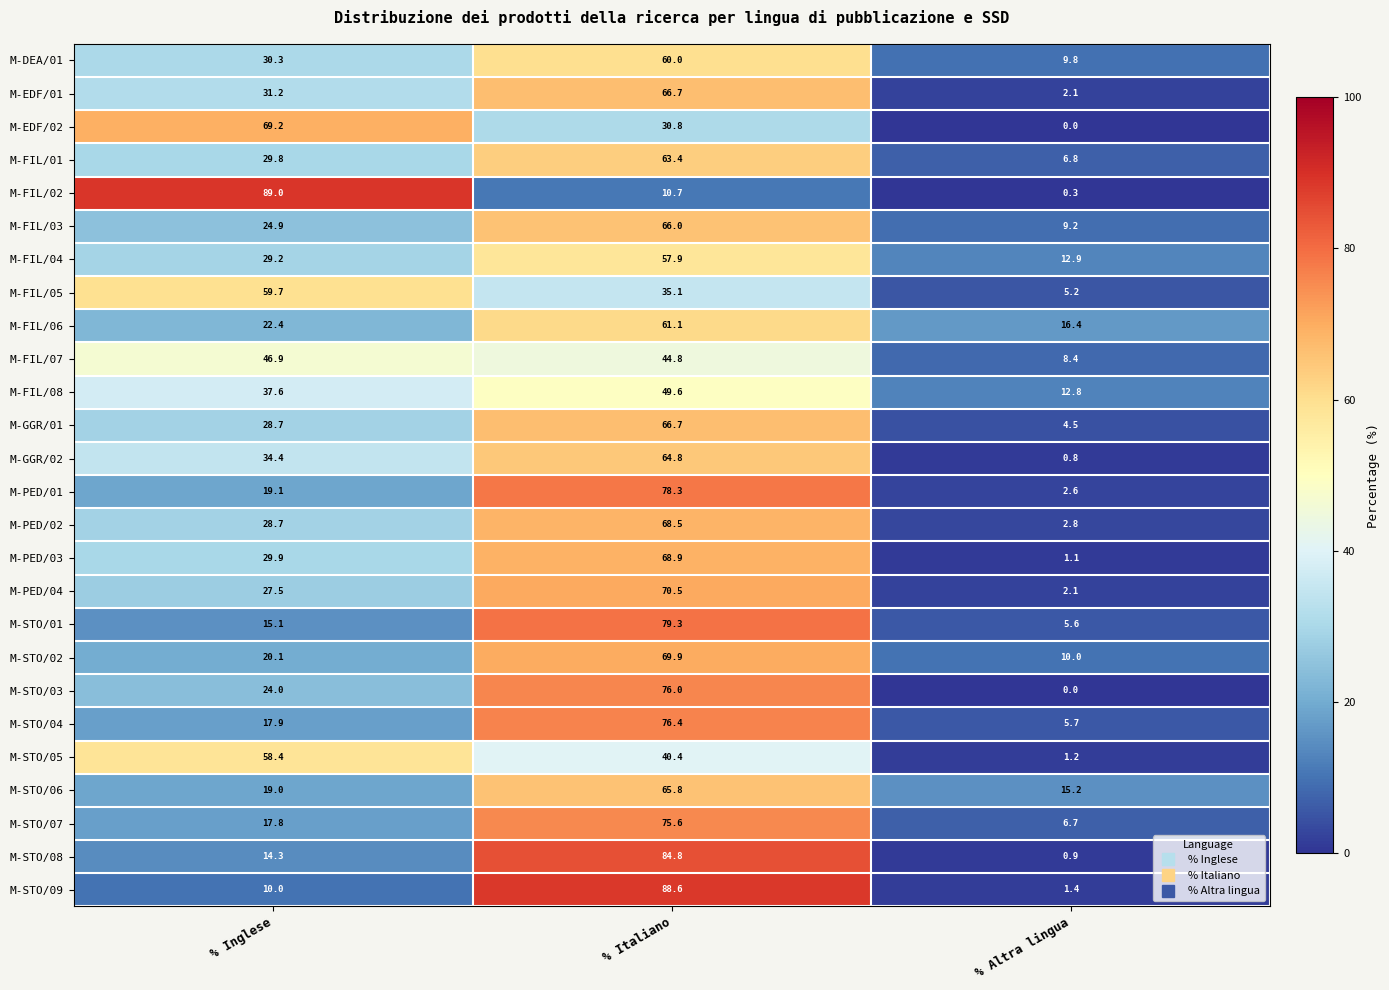

What is the difference between the maximum and minimum values in the M-STO/05 series?

57.2